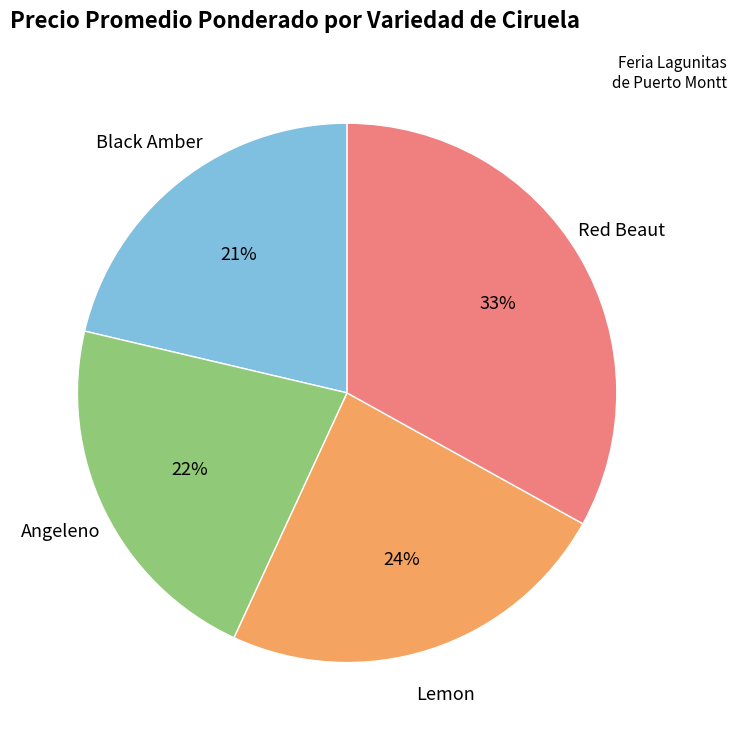

The Lemon slice represents 12% of the pie. True or false?

False